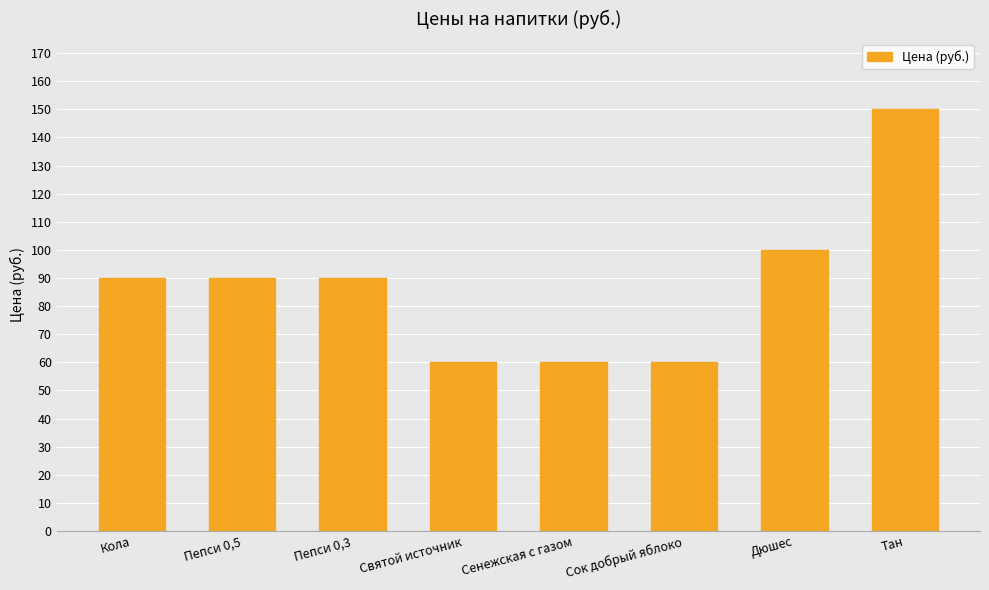

The value at Святой источник is 35. True or false?

False